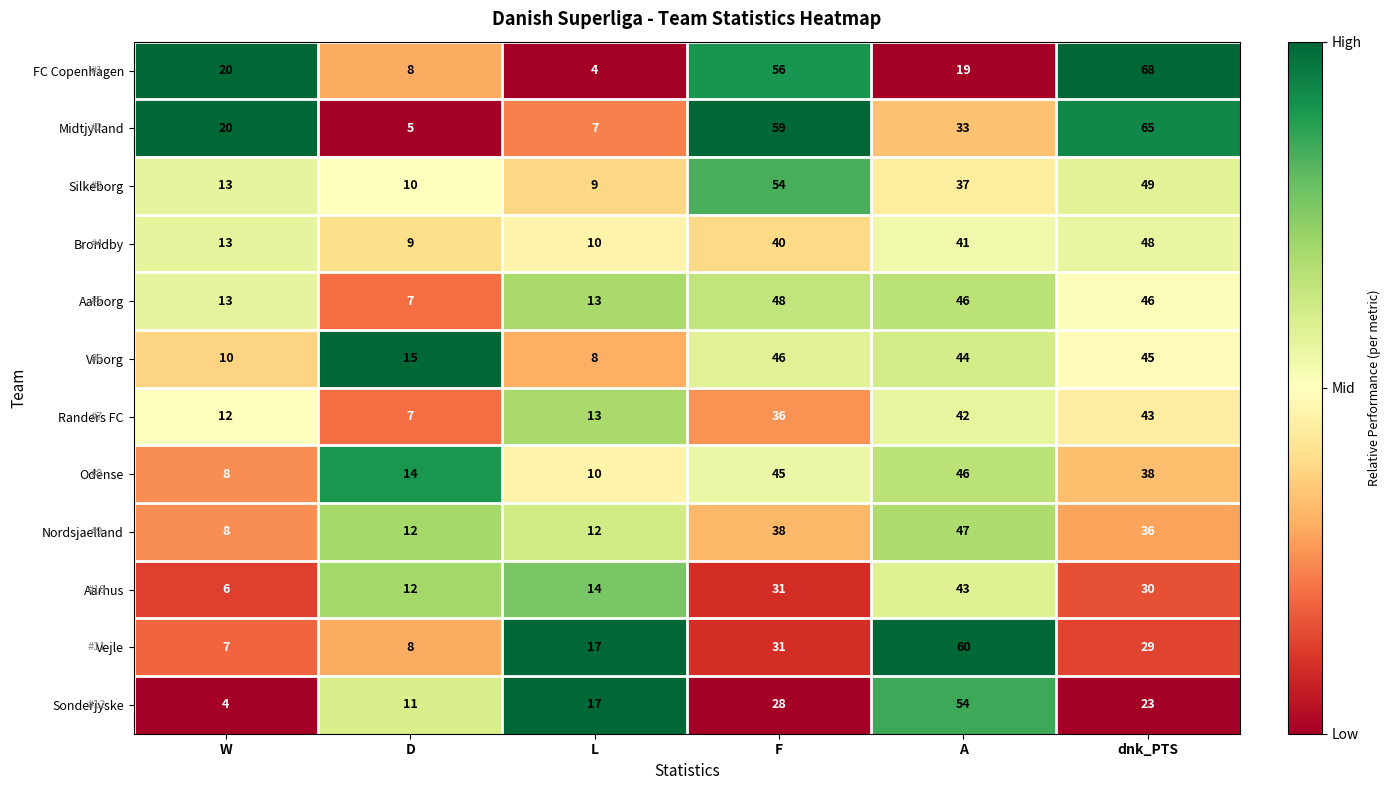

Between W and F, which series saw the biggest shift?

Silkeborg